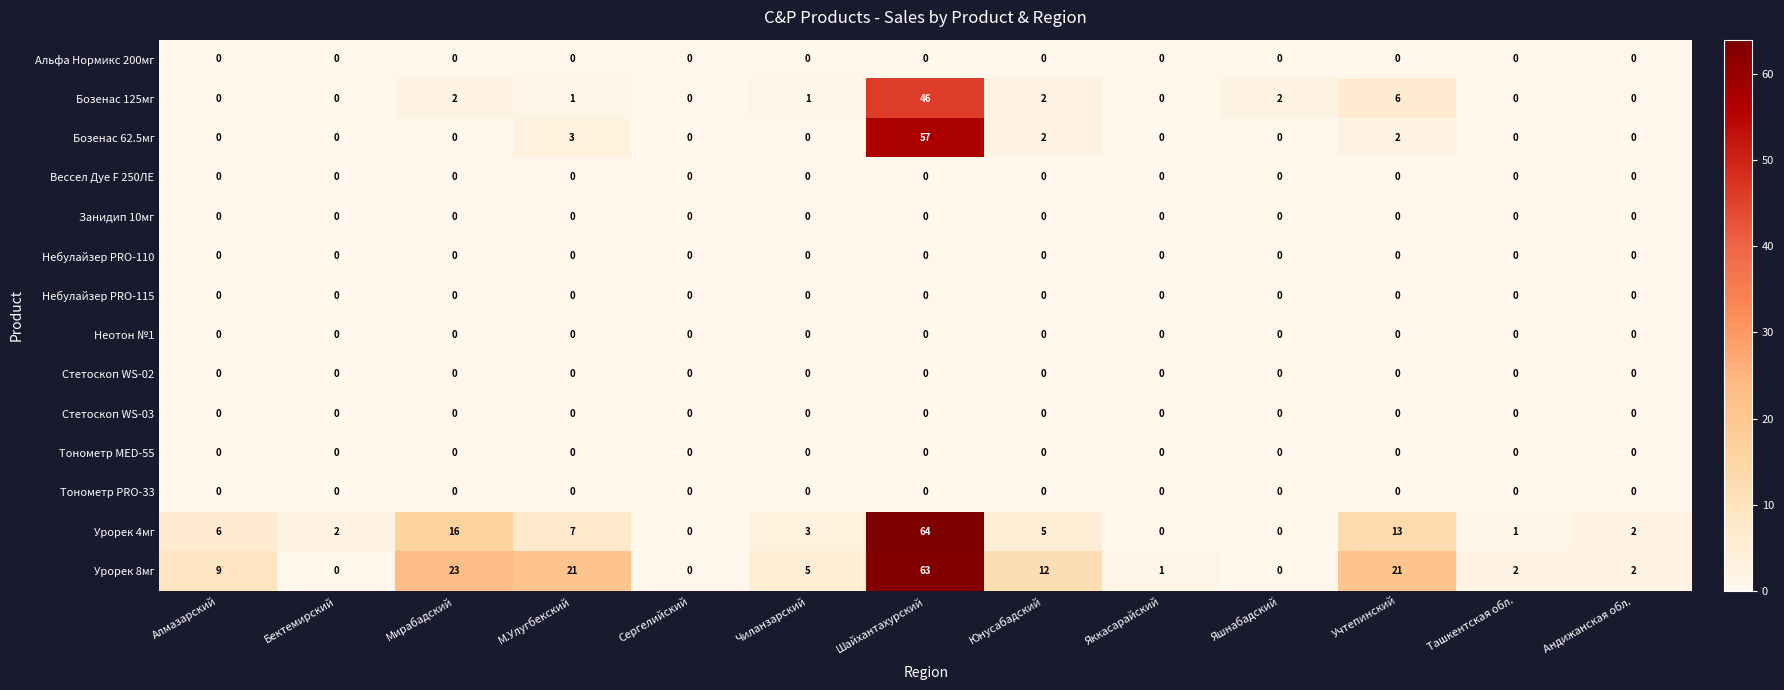

Which label corresponds to the largest value in the chart?

Шайхантахурский